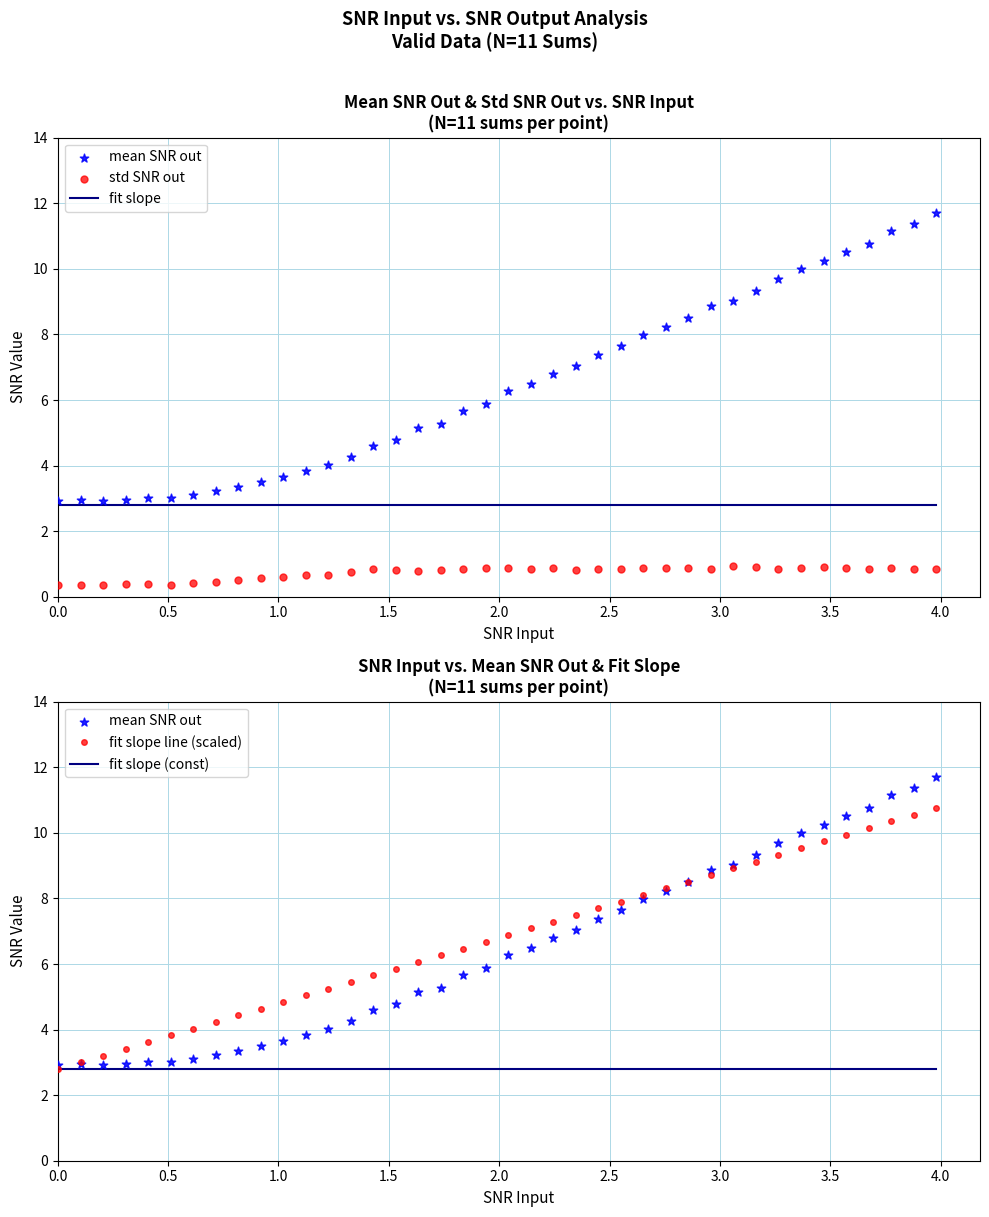

Which series has the largest Y range (max minus min)?

mean SNR out